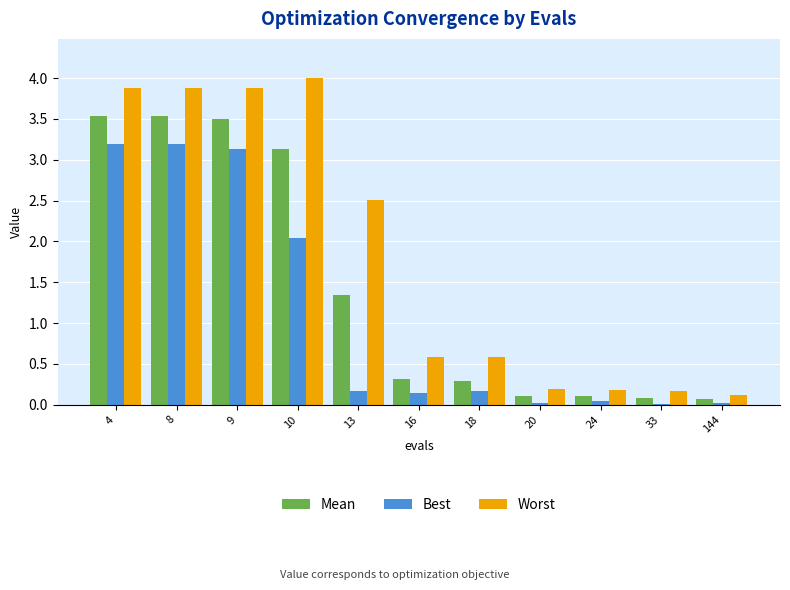

Rank the series by their average value, from highest to lowest.

Worst, Mean, Best